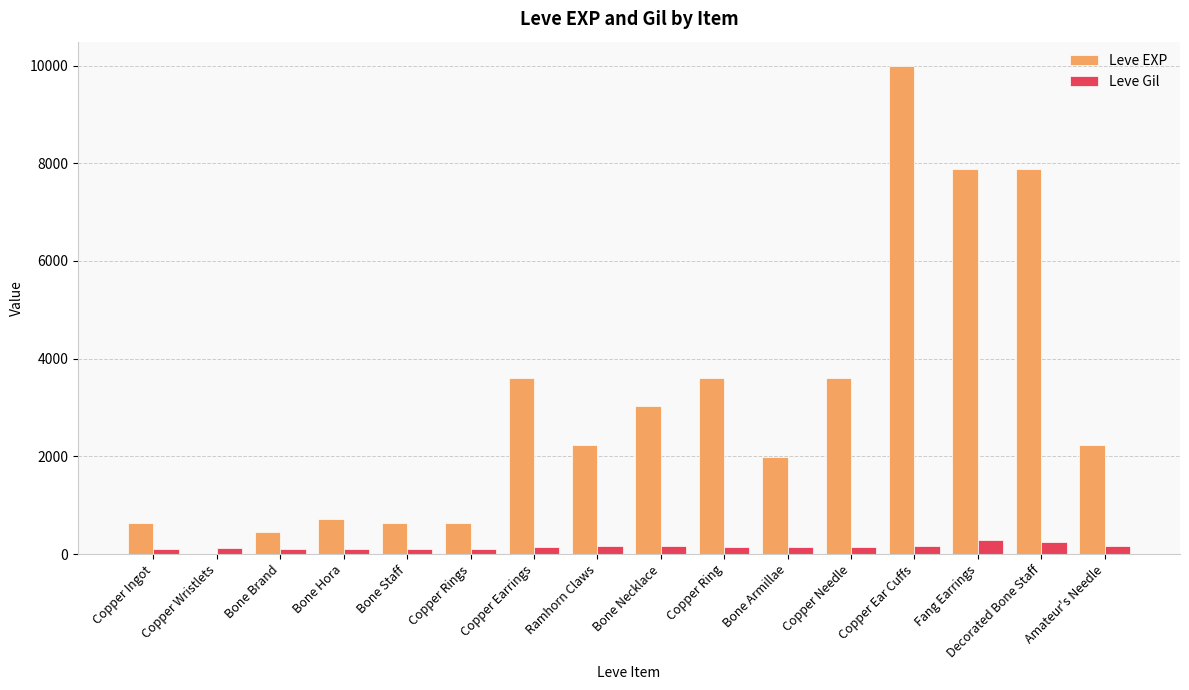

The Leve EXP series shows 3951 at Amateur's Needle. True or false?

False